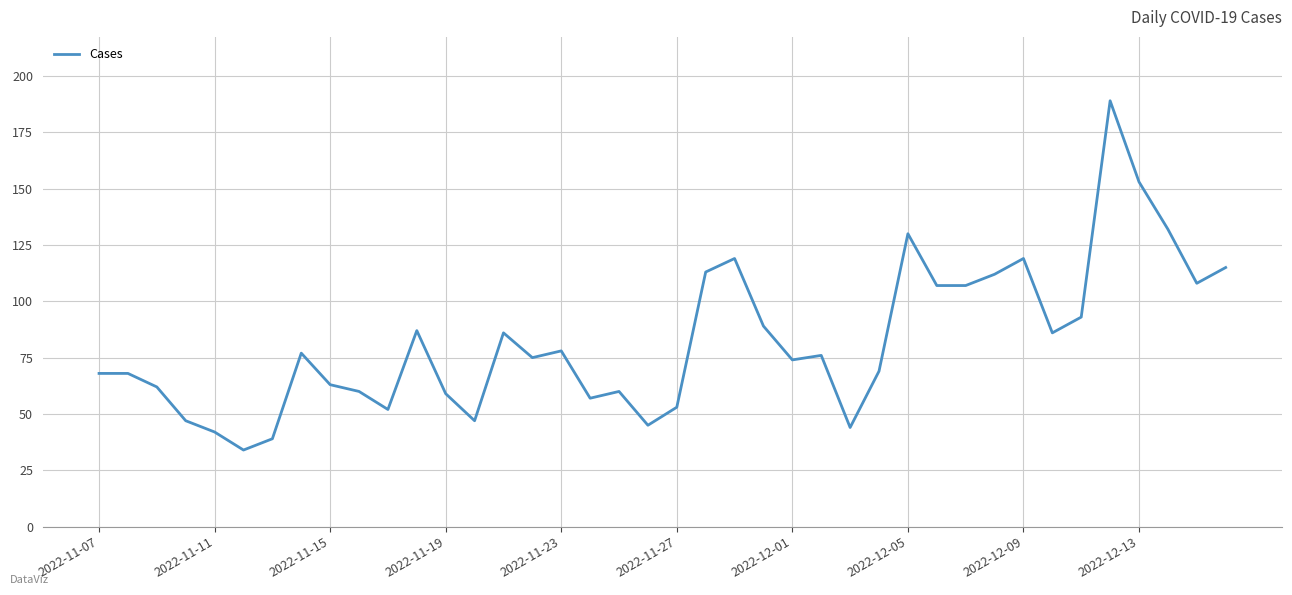

What is the average value?

82